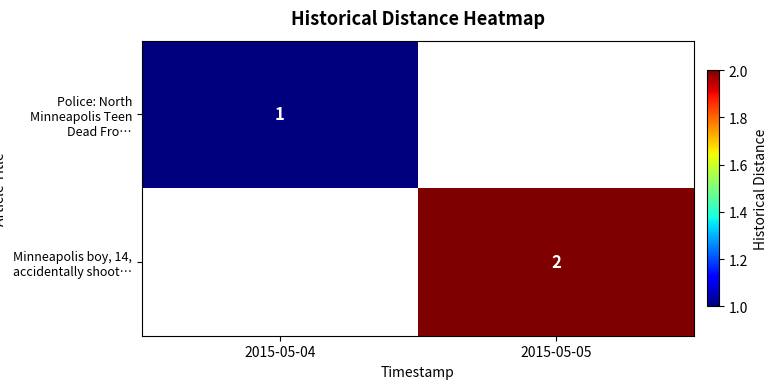

Is it true that Police: North Minneapolis Teen Dead Fro… equals 0 at 2015-05-04?

False